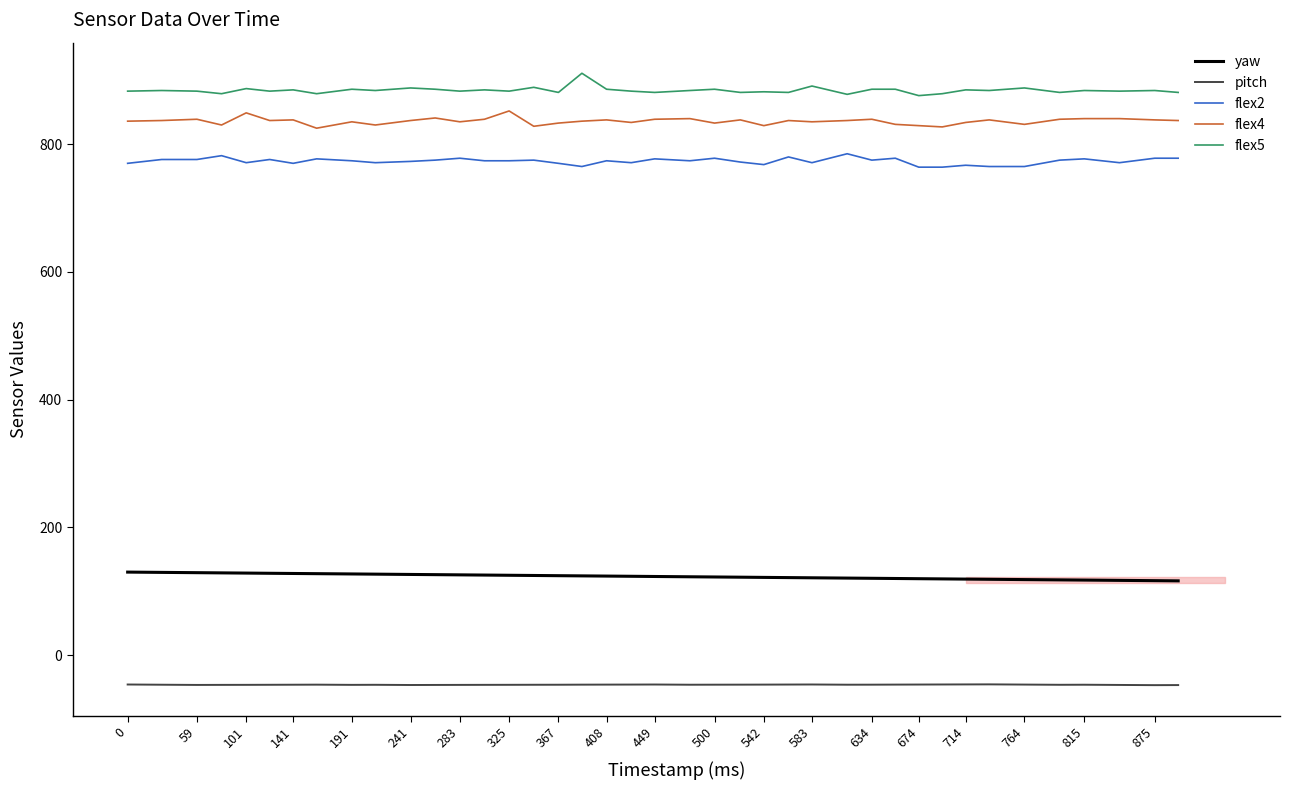

True or false: yaw and pitch cross at least once.

False